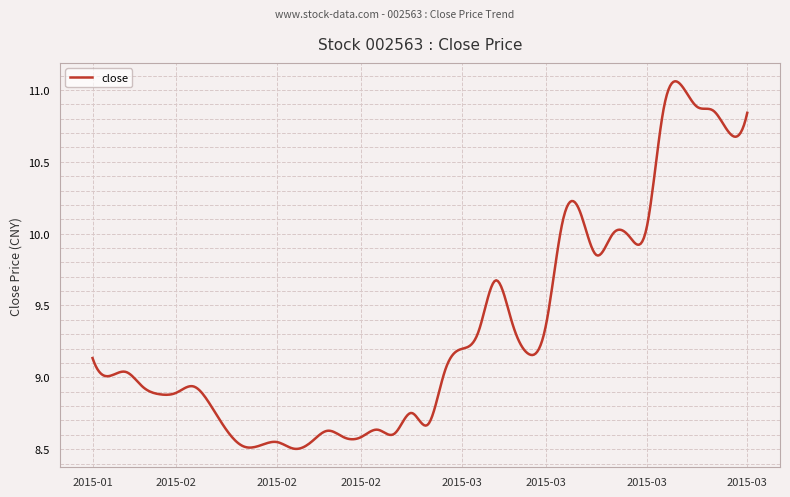

What is the difference between the maximum and minimum values?

2.6